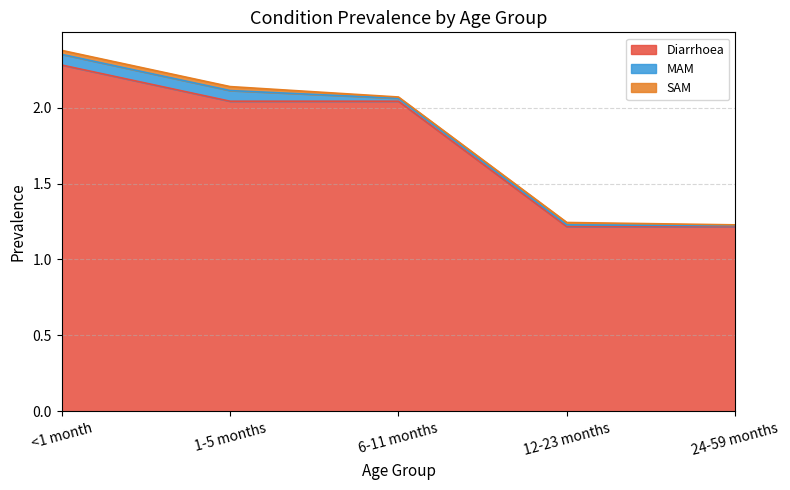

What is the label of the 3rd point from the right?

6-11 months